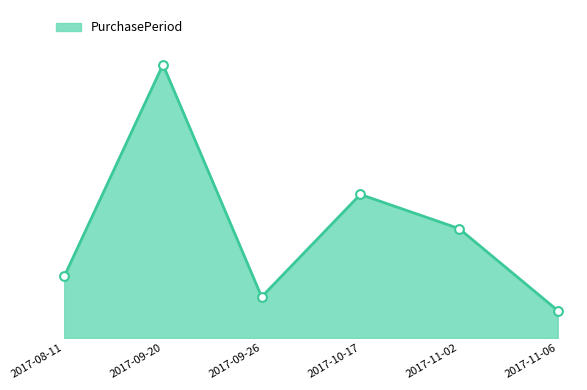

What is the change in value from 2017-11-02 to 2017-11-06?

-12